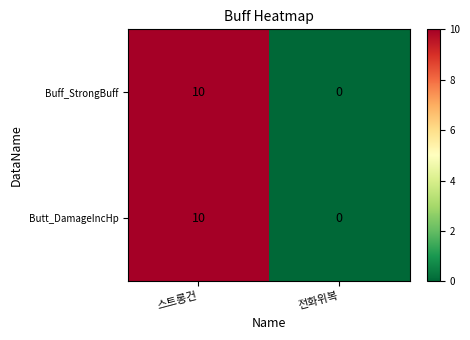

True or false: Buff_StrongBuff has a value of 10 at 스트롱건.

True